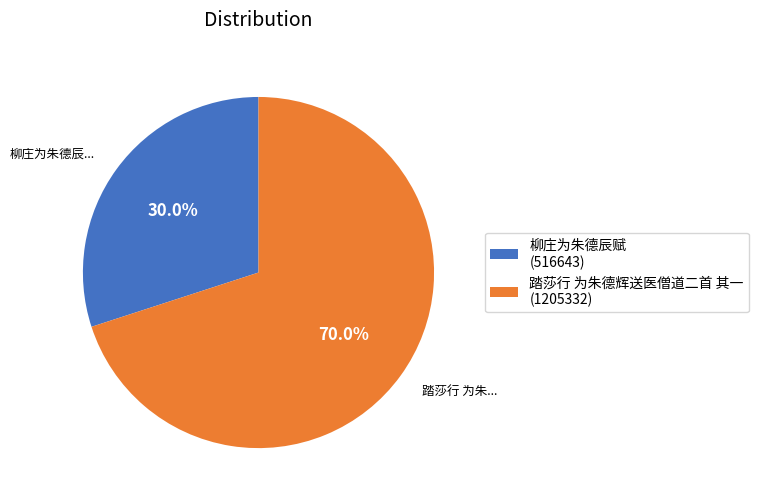

What percentage is the 柳庄为朱德辰赋 slice, to the nearest percent?

30%